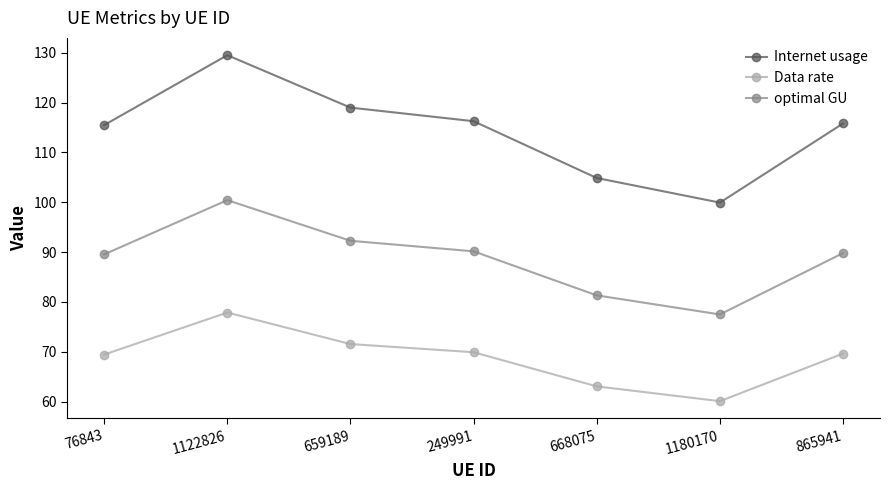

What value does the optimal GU series have at 76843?

89.5